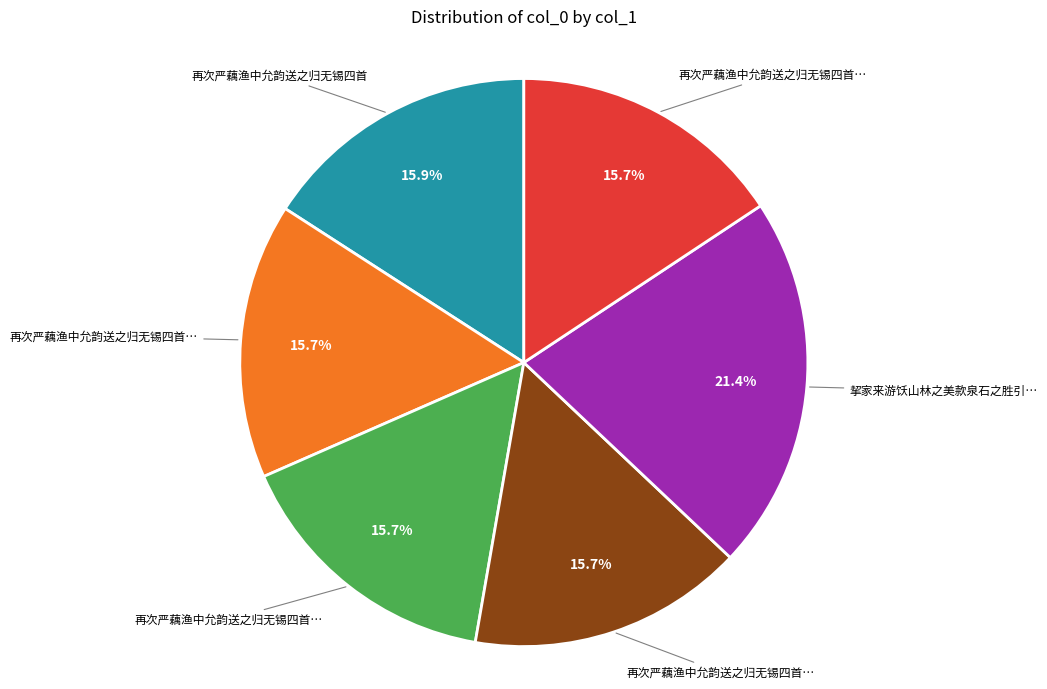

Is there a majority slice in this chart?

No